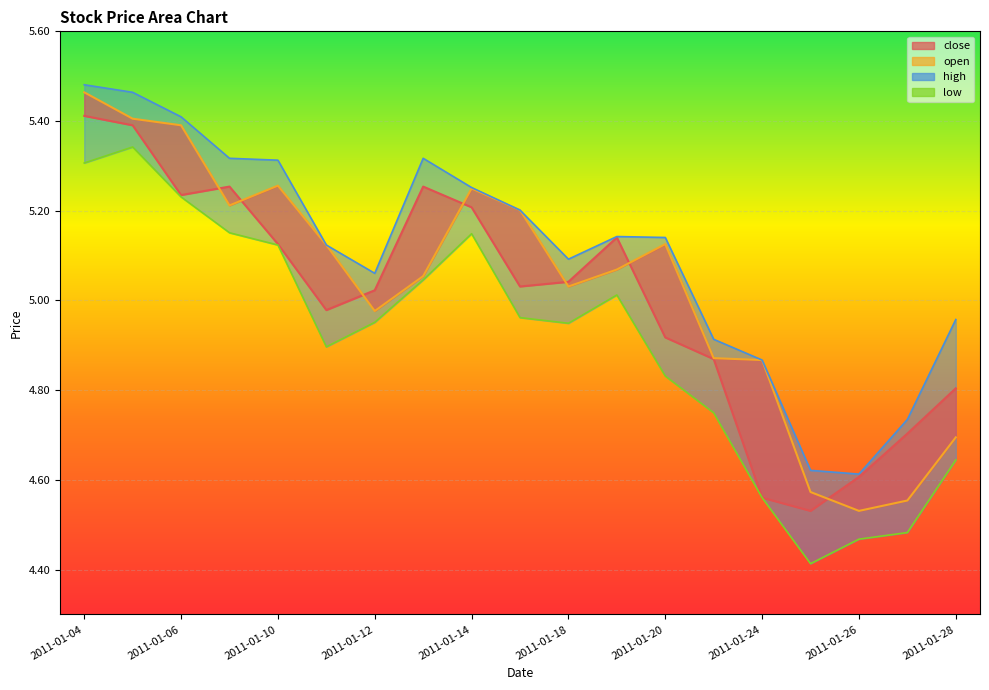

The close series shows 5.4 at 2011-01-04. True or false?

True